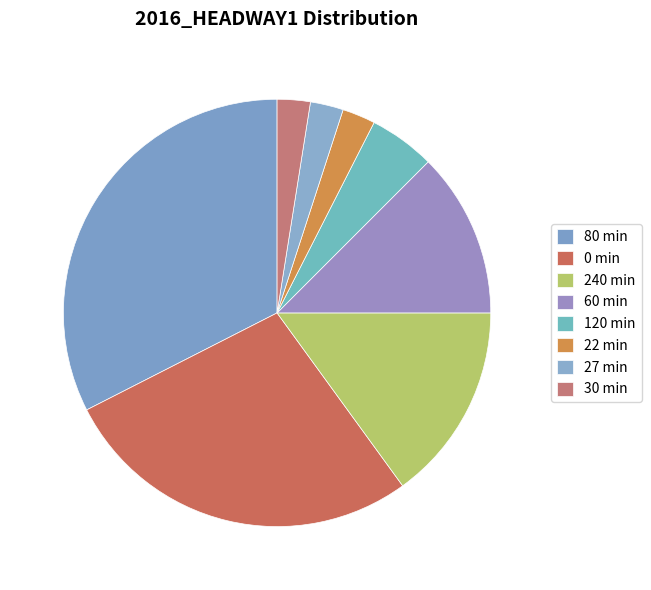

How many slices are in this pie chart?

8